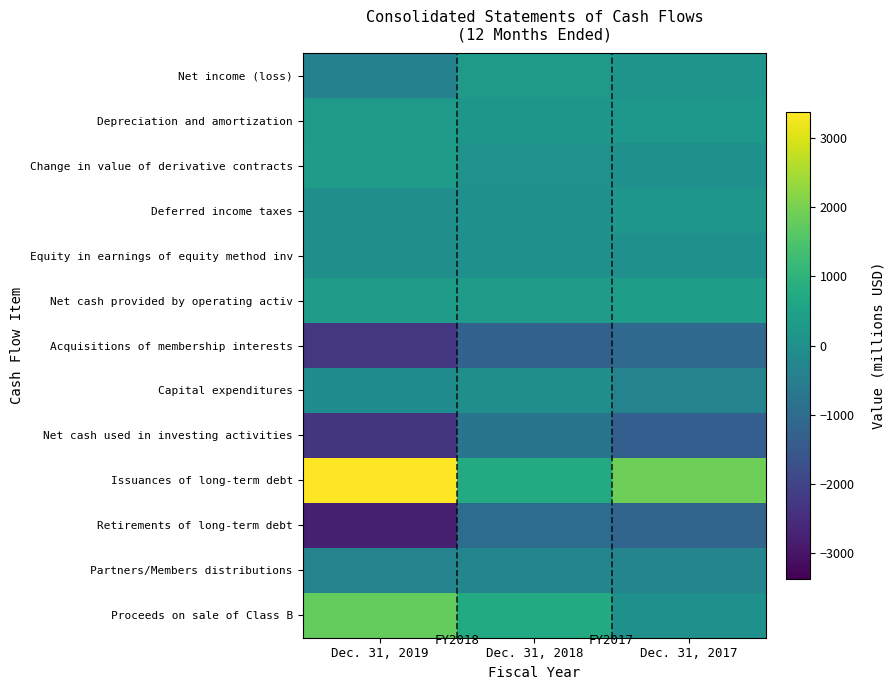

Reading left to right, transcribe all the data shown in this chart.

Net income (loss): Dec. 31, 2019=-404	Dec. 31, 2018=267	Dec. 31, 2017=114
Depreciation and amortization: Dec. 31, 2019=259	Dec. 31, 2018=203	Dec. 31, 2017=226
Change in value of derivative contracts: Dec. 31, 2019=323	Dec. 31, 2018=60	Dec. 31, 2017=11
Deferred income taxes: Dec. 31, 2019=-26	Dec. 31, 2018=23	Dec. 31, 2017=162
Equity in earnings of equity method inv: Dec. 31, 2019=-23	Dec. 31, 2018=8	Dec. 31, 2017=7
Net cash provided by operating activ: Dec. 31, 2019=346	Dec. 31, 2018=362	Dec. 31, 2017=413
Acquisitions of membership interests: Dec. 31, 2019=-2322	Dec. 31, 2018=-1283	Dec. 31, 2017=-1074
Capital expenditures: Dec. 31, 2019=-93	Dec. 31, 2018=-25	Dec. 31, 2017=-349
Net cash used in investing activities: Dec. 31, 2019=-2349	Dec. 31, 2018=-763	Dec. 31, 2017=-1368
Issuances of long-term debt: Dec. 31, 2019=3380	Dec. 31, 2018=750	Dec. 31, 2017=1880
Retirements of long-term debt: Dec. 31, 2019=-2792	Dec. 31, 2018=-983	Dec. 31, 2017=-1185
Partners/Members distributions: Dec. 31, 2019=-362	Dec. 31, 2018=-281	Dec. 31, 2017=-307
Proceeds on sale of Class B: Dec. 31, 2019=1788	Dec. 31, 2018=750	Dec. 31, 2017=0